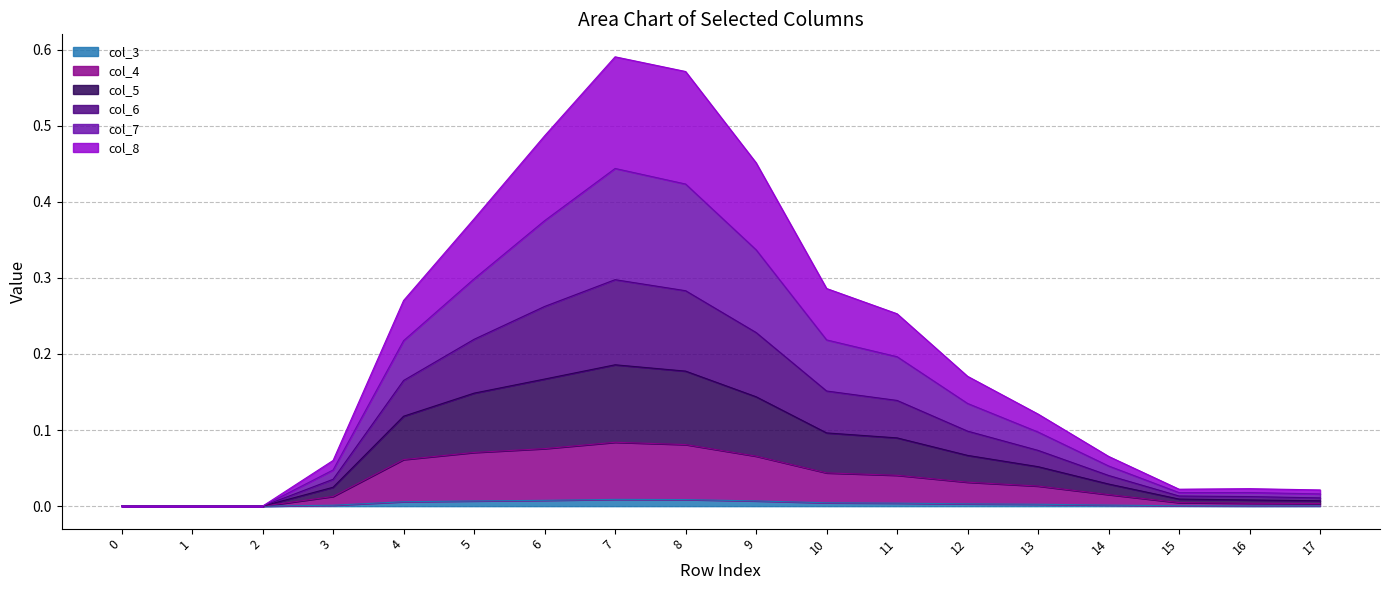

True or false: col_3 has a value of 0.0 at 17.

True